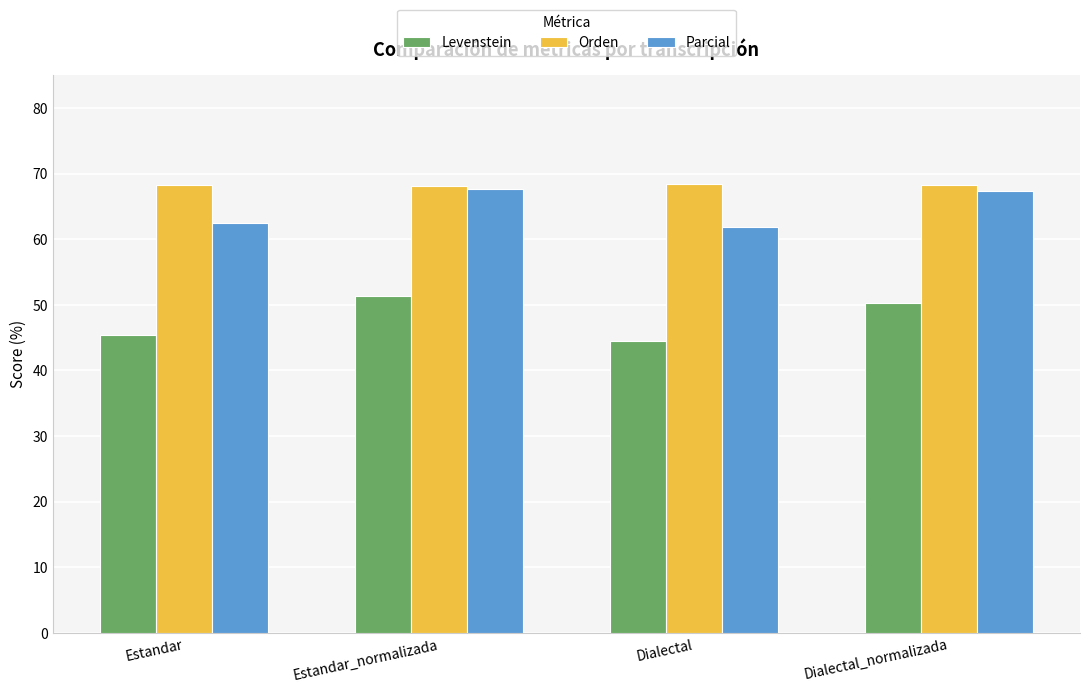

What is the maximum value shown in the chart?

68.5